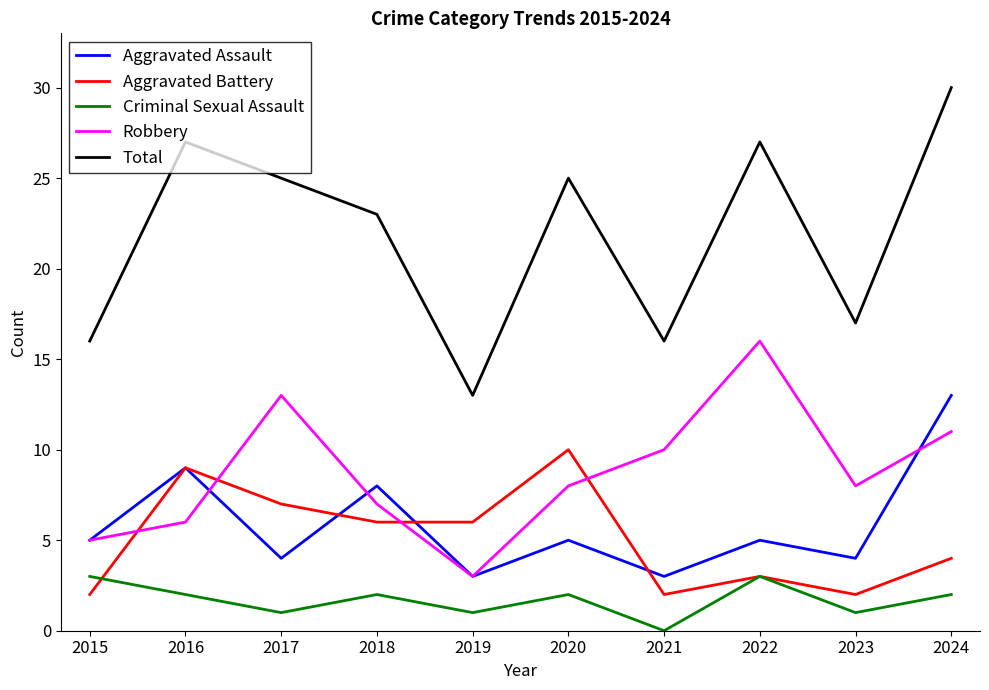

Rank the series by their maximum value, from highest to lowest.

Total, Robbery, Aggravated Assault, Aggravated Battery, Criminal Sexual Assault